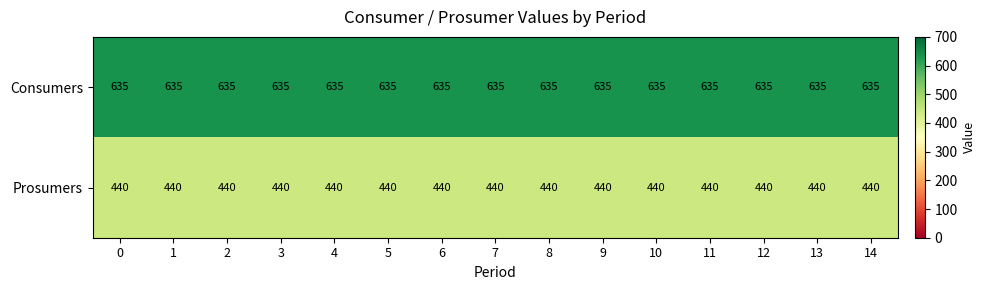

What is the spread (max minus min) of values at 14?

195